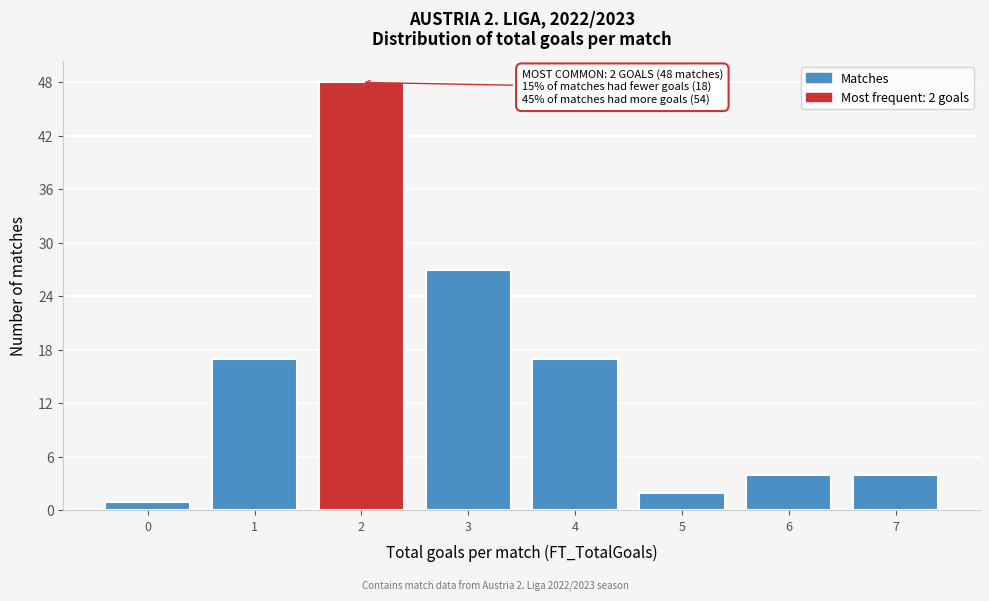

Over which range of the x-axis is the bar tallest?

1.5 to 2.5